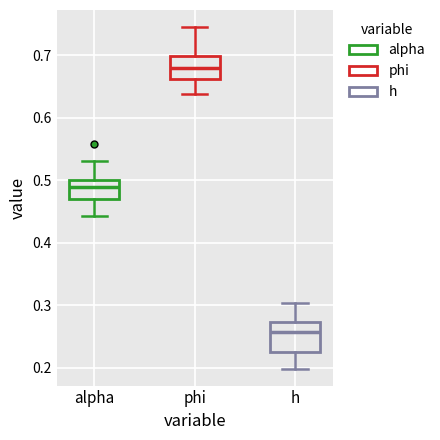

Reading left to right, transcribe this box plot: for each box, give where its median line is, the range the box spans, and where its two whiskers end, as read against the y-axis. The values are not printed on the chart, so give them approximately, as read against the axis.

alpha: median 0.49, box 0.47 to 0.50, whiskers 0.44 to 0.53
phi: median 0.68, box 0.66 to 0.70, whiskers 0.64 to 0.74
h: median 0.26, box 0.22 to 0.27, whiskers 0.20 to 0.30